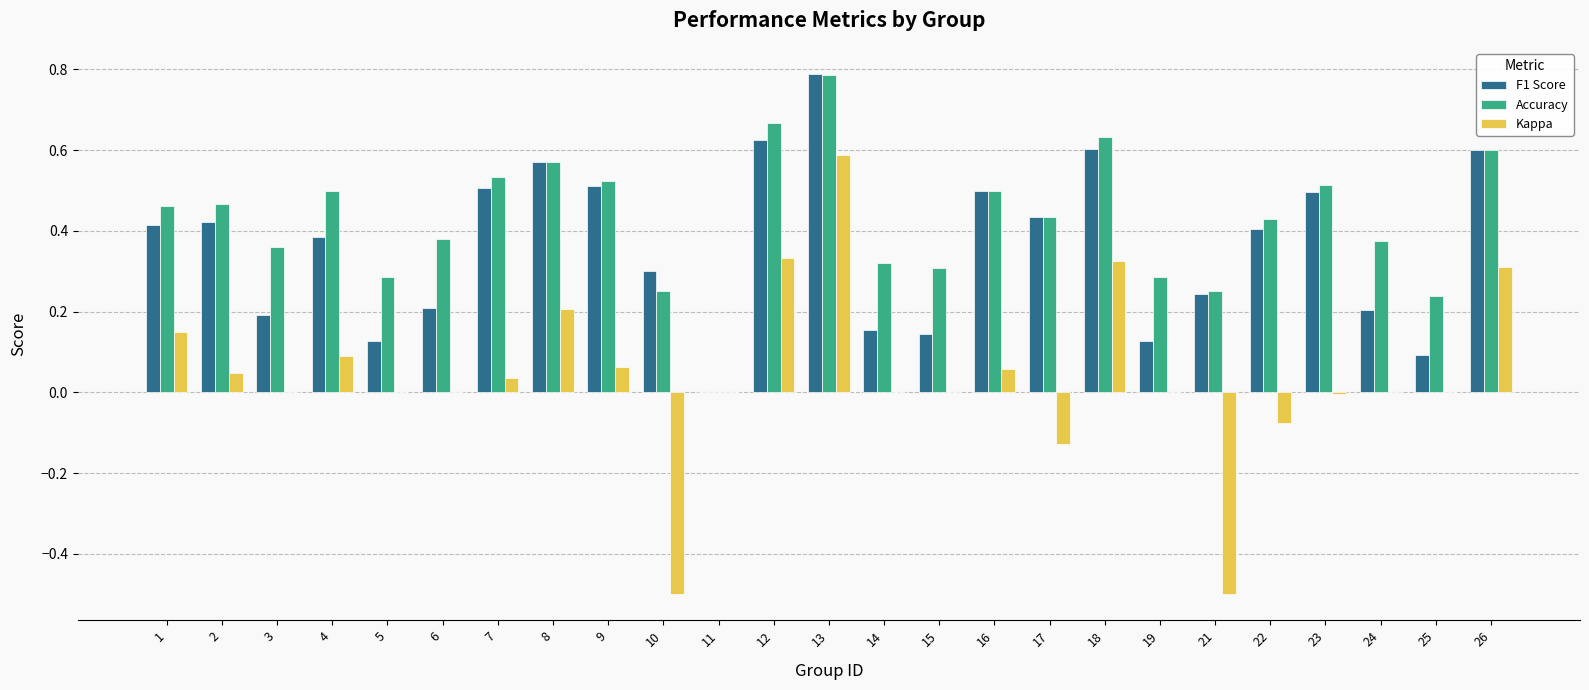

What is the sum of all F1 Score values?

9.1